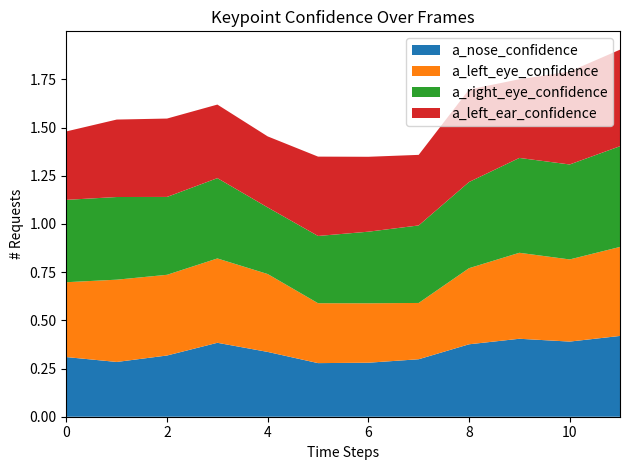

Reading left to right, list all the values displayed in this chart.

a_nose_confidence: 0=0.3	1=0.3	2=0.3	3=0.4	4=0.3	5=0.3	6=0.3	7=0.3	8=0.4	9=0.4	10=0.4	11=0.4
a_left_eye_confidence: 0=0.4	1=0.4	2=0.4	3=0.4	4=0.4	5=0.3	6=0.3	7=0.3	8=0.4	9=0.4	10=0.4	11=0.5
a_right_eye_confidence: 0=0.4	1=0.4	2=0.4	3=0.4	4=0.3	5=0.3	6=0.4	7=0.4	8=0.4	9=0.5	10=0.5	11=0.5
a_left_ear_confidence: 0=0.4	1=0.4	2=0.4	3=0.4	4=0.4	5=0.4	6=0.4	7=0.4	8=0.5	9=0.4	10=0.5	11=0.5